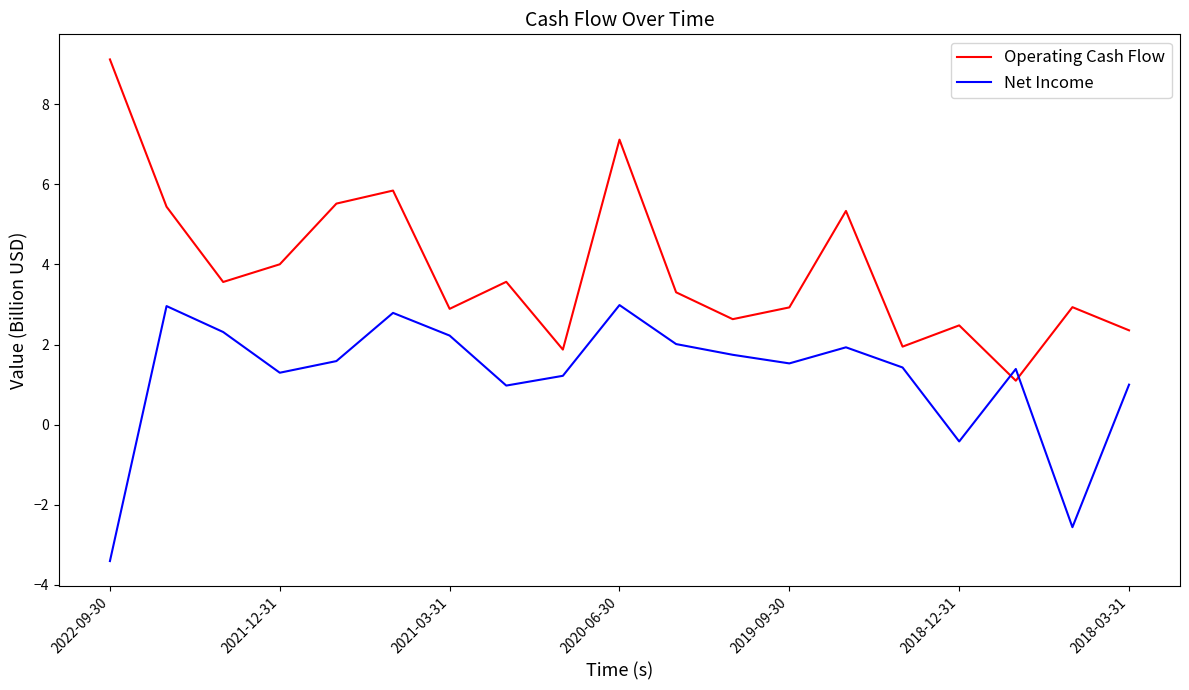

What is the greatest value displayed?

9.1